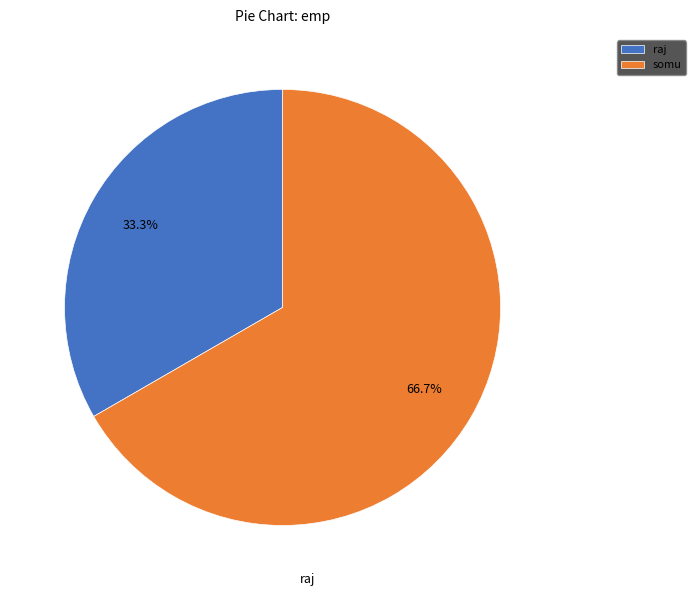

What percentage do raj and somu together represent?

100.0%